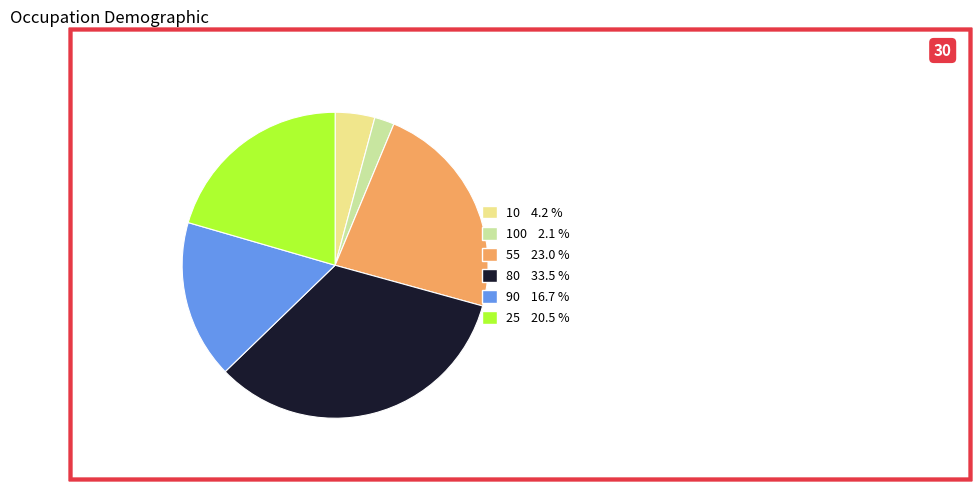

Does any single category account for the majority?

No